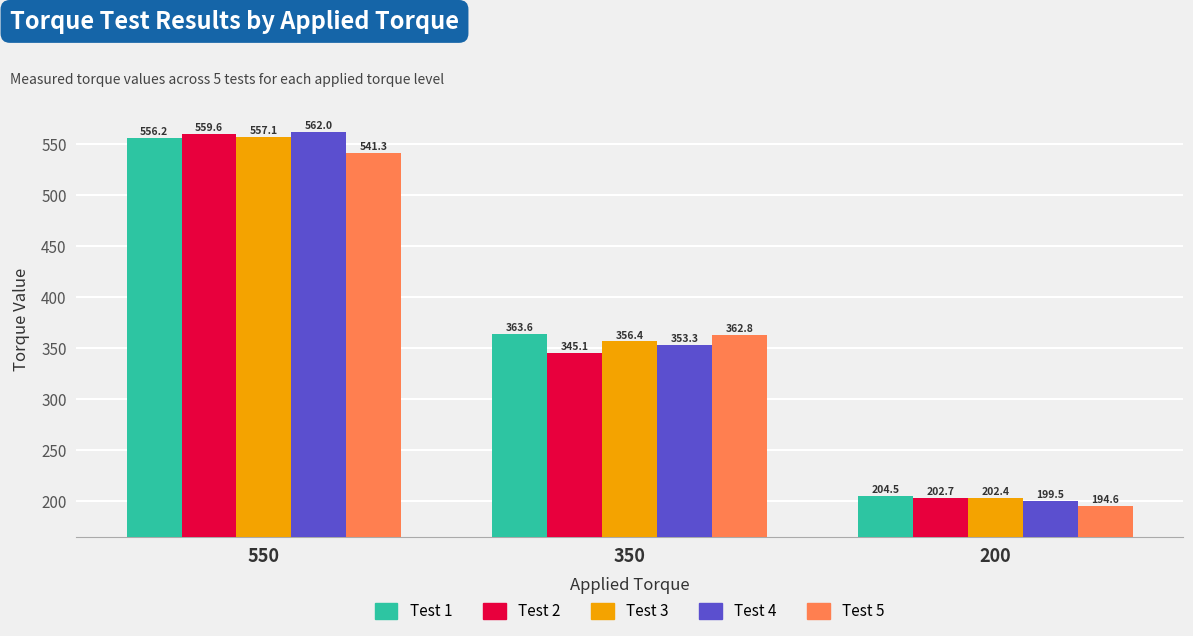

Reading right to left, what are all the values shown in this chart?

Test 1: 200=204.5	350=363.6	550=556.2
Test 2: 200=202.7	350=345.1	550=559.6
Test 3: 200=202.4	350=356.4	550=557.1
Test 4: 200=199.5	350=353.3	550=562.0
Test 5: 200=194.6	350=362.8	550=541.3